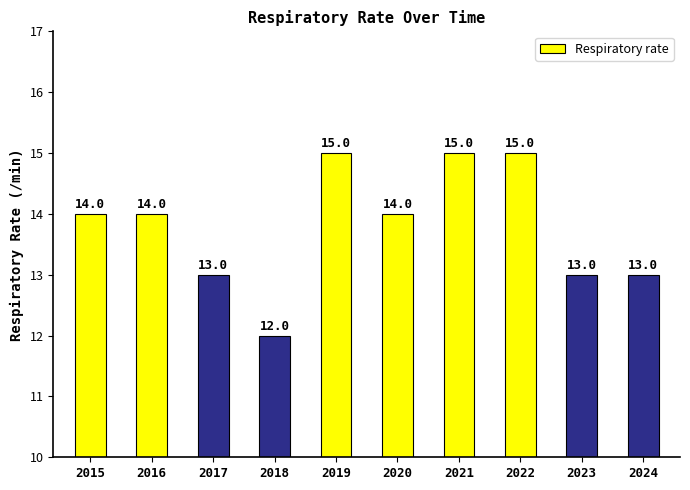

What is the sum of all values?

138